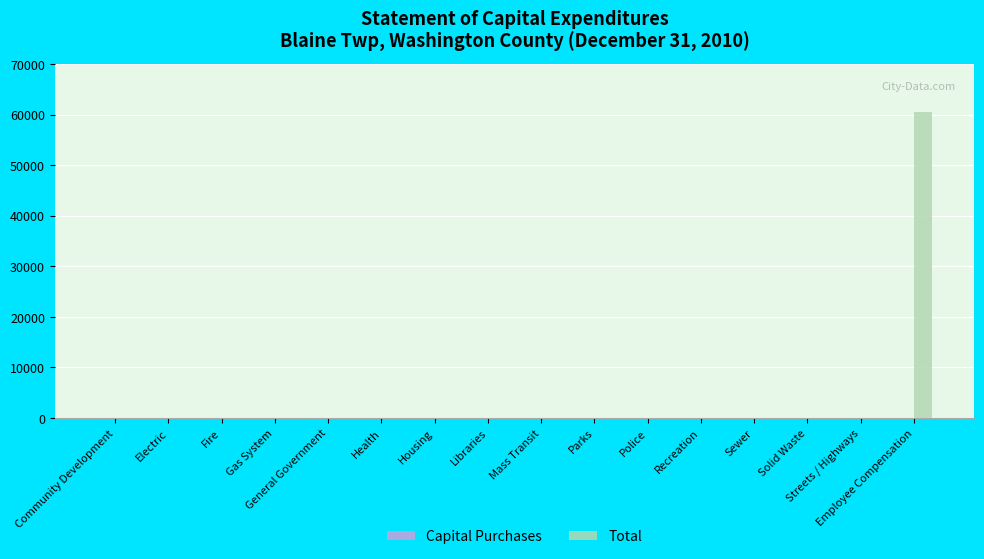

What is the sum of all values?

60607